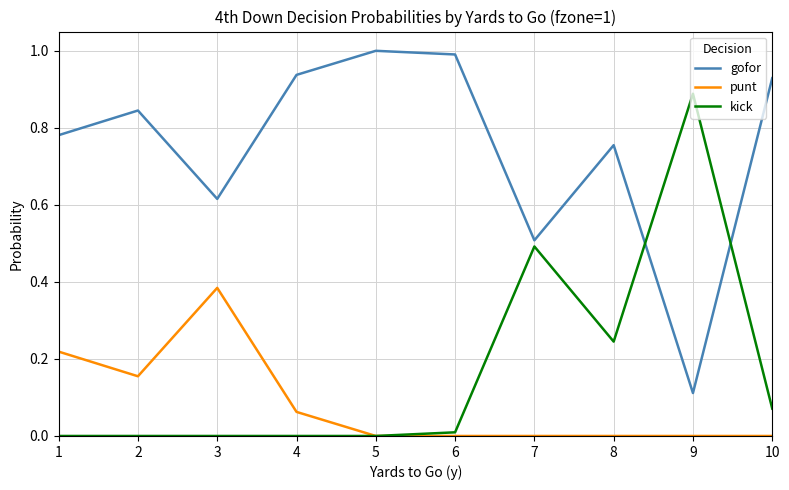

At 3, list the series in order from largest to smallest.

gofor, punt, kick